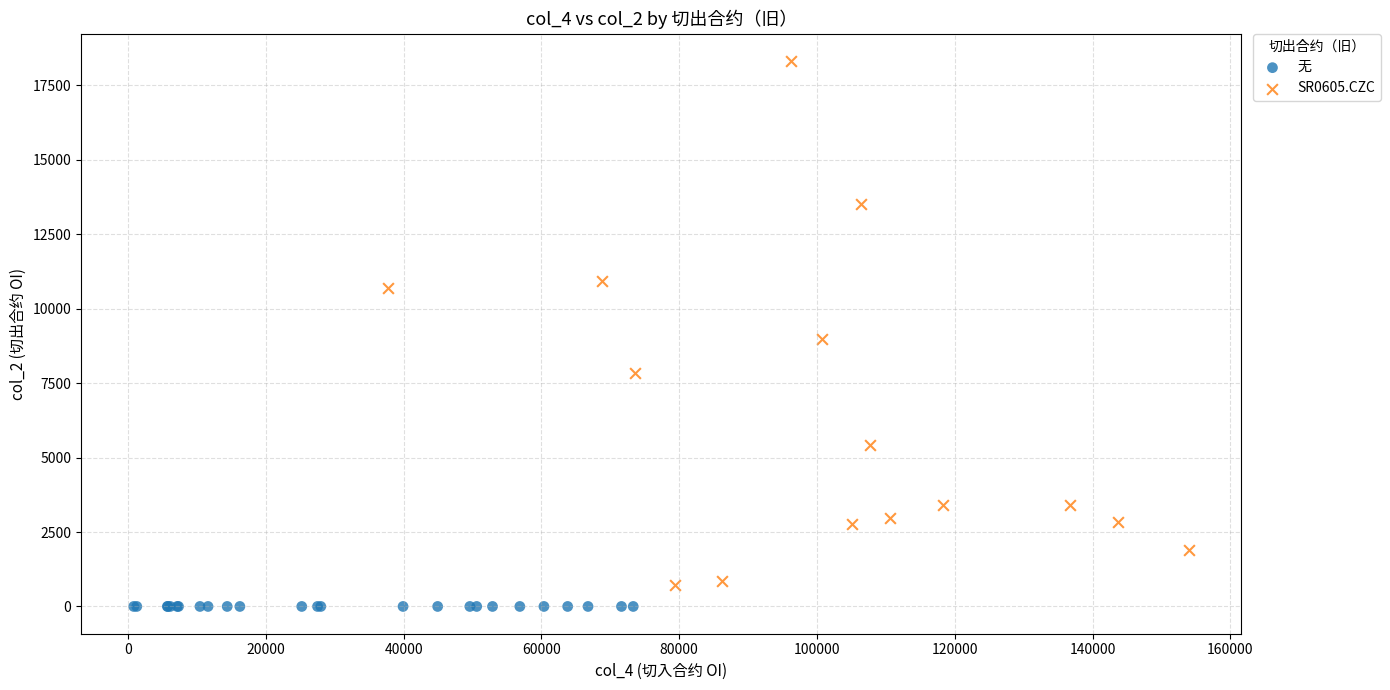

Which series contains the highest Y value?

SR0605.CZC